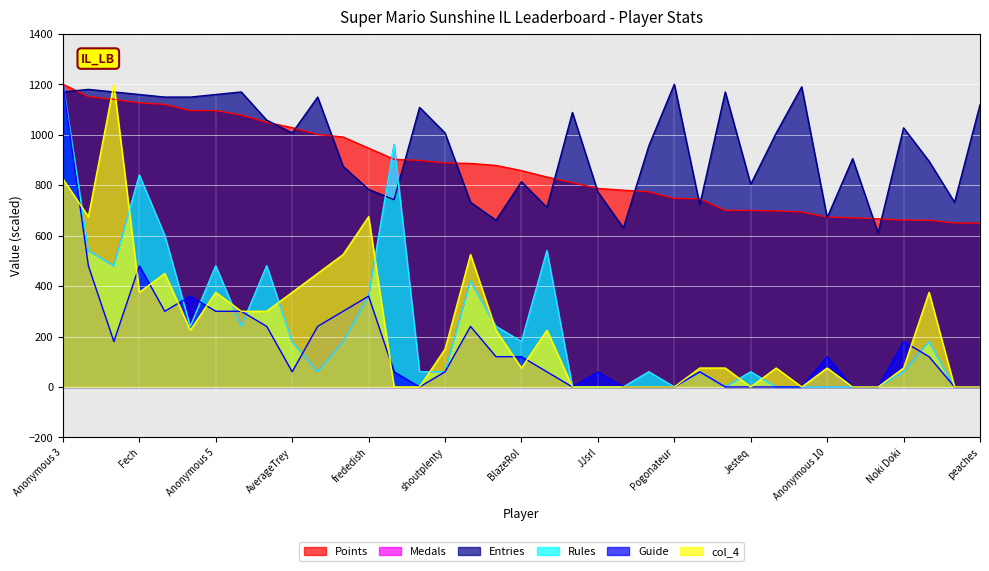

What is the label of the 25th point from the right?

frededish